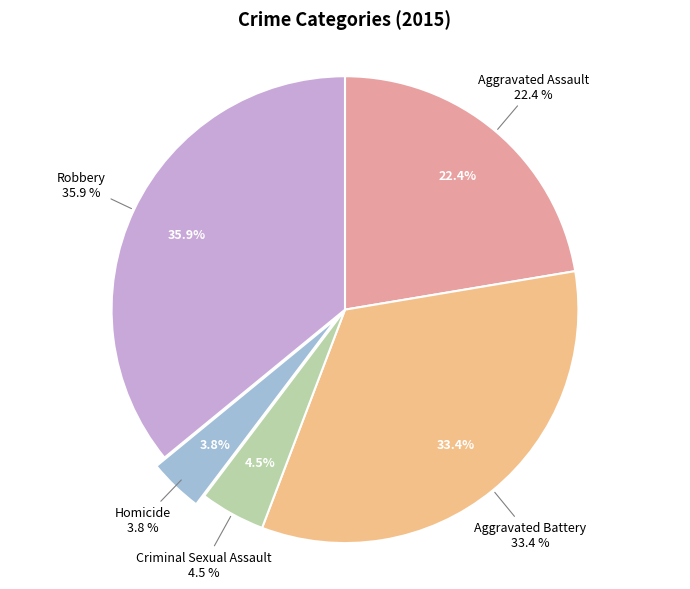

True or false: Criminal Sexual Assault accounts for 5% of the total.

True